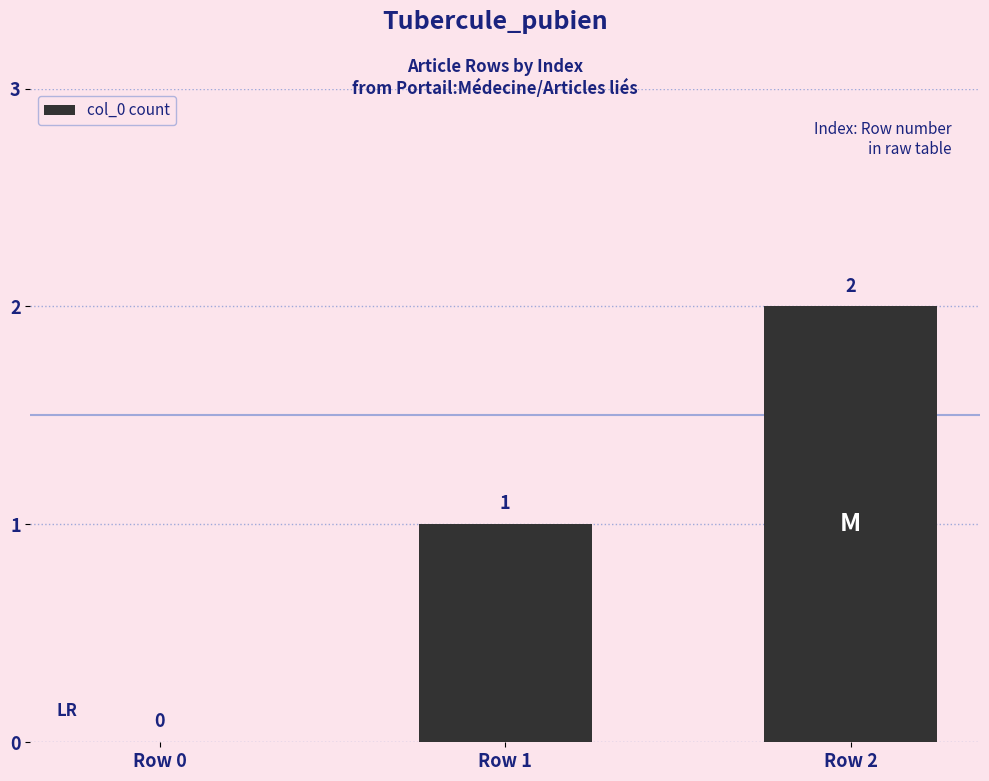

At which label is the value closest to 1?

Row 1